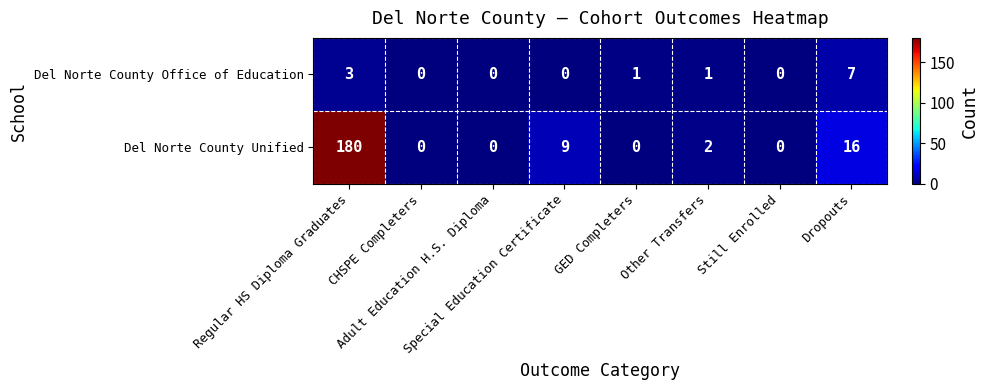

How many series are shown in this chart?

2